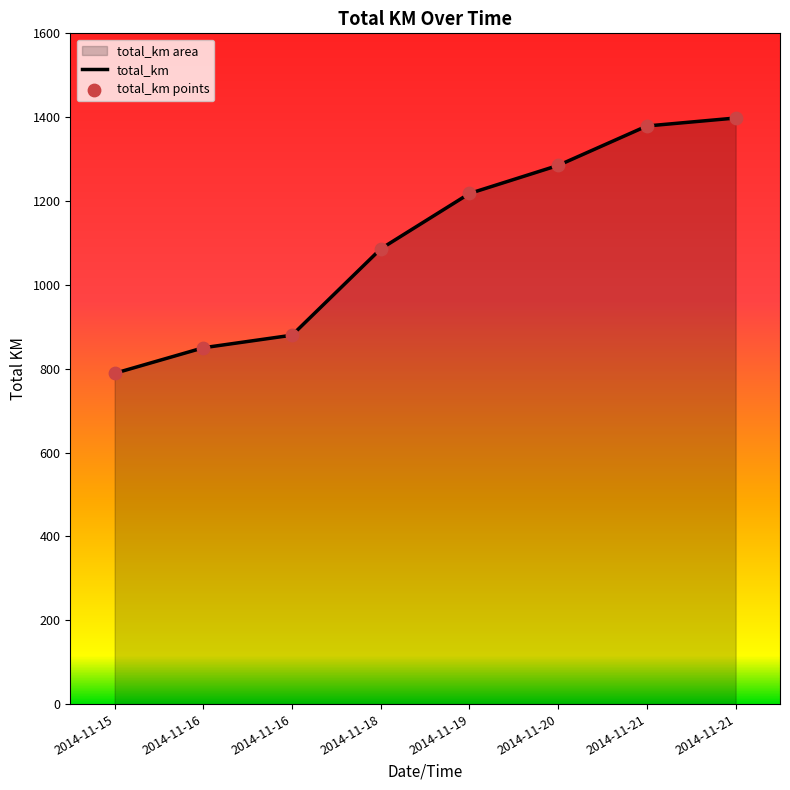

Which series has the largest total across all categories?

total_km